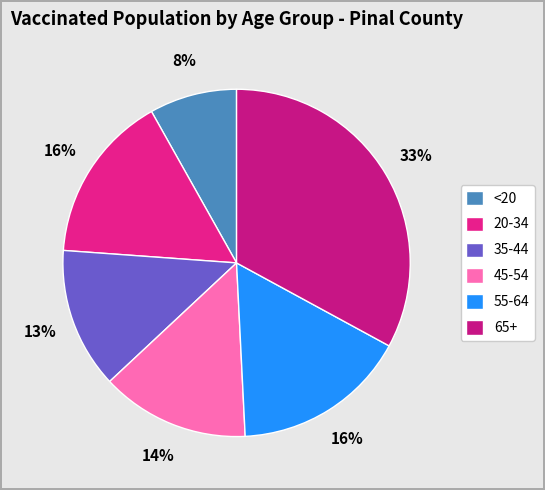

How many slices are in this pie chart?

6